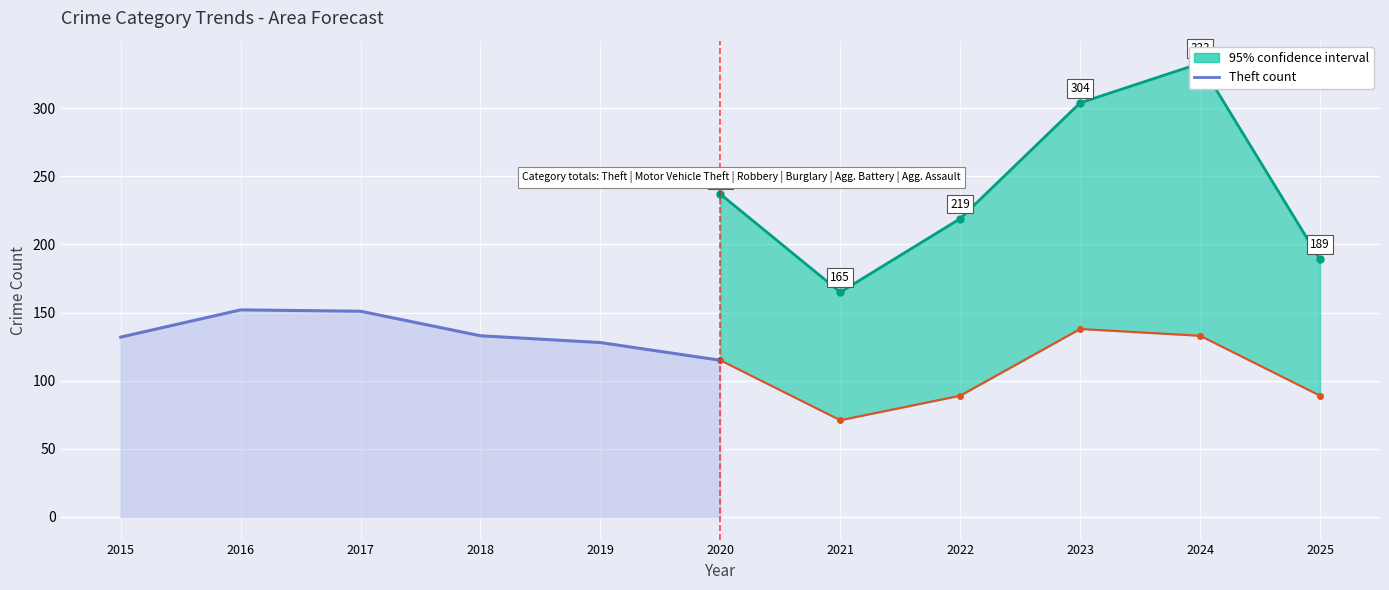

The value at 2018 is 44. True or false?

False